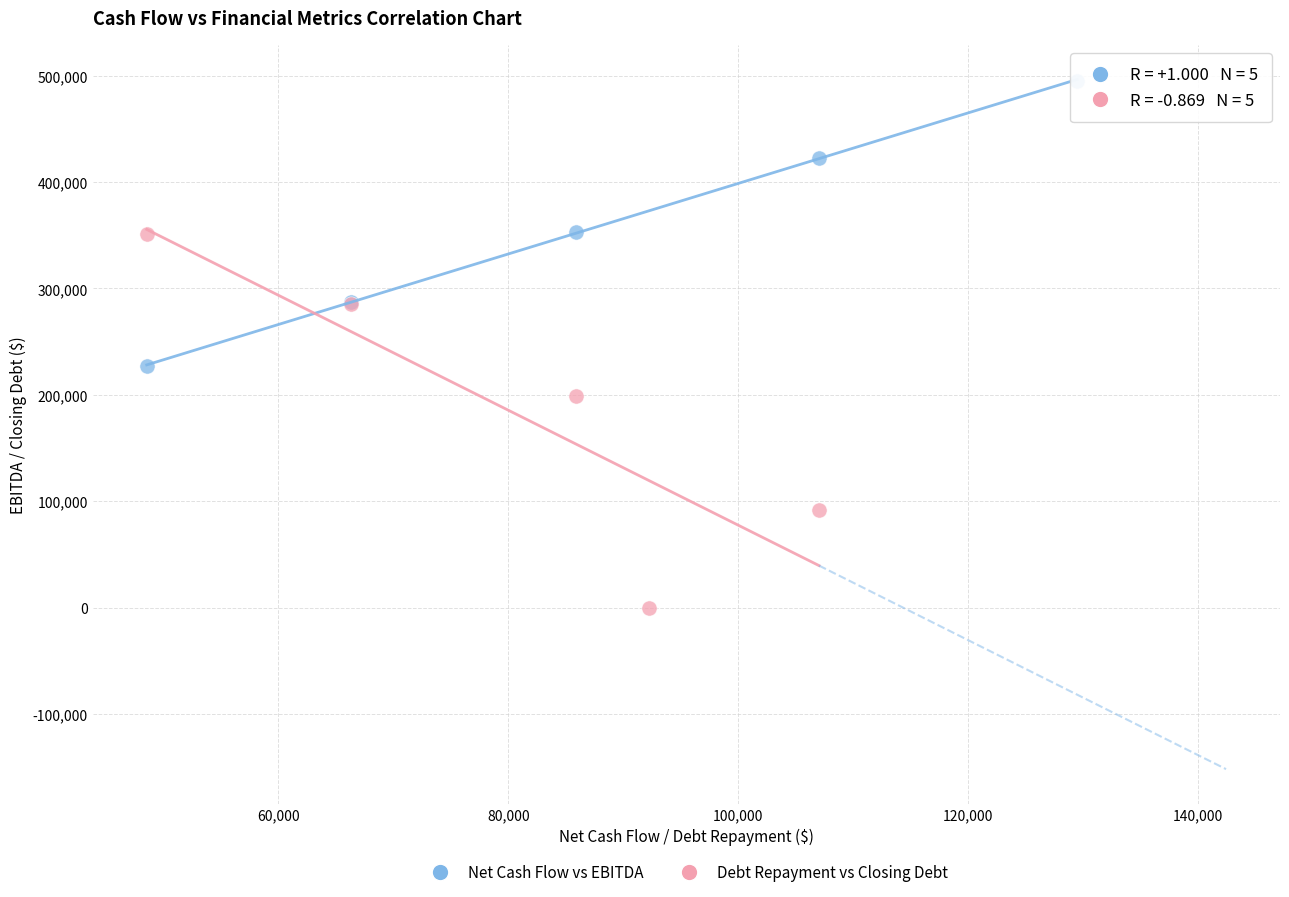

Which series has the largest Y range (max minus min)?

Debt Repayment vs Closing Debt